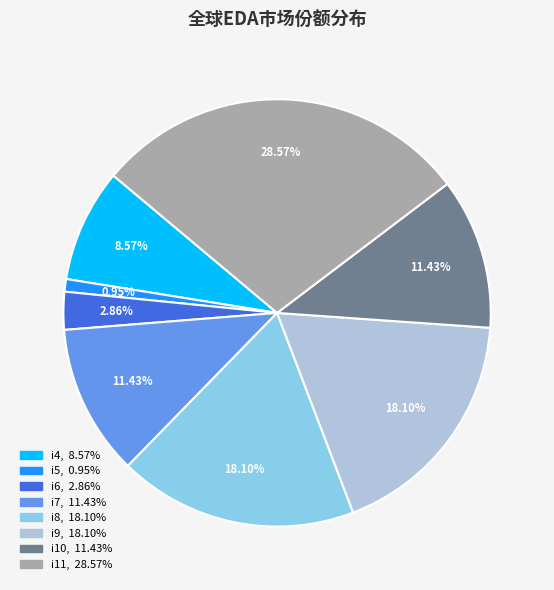

Which has a higher value, i11 or i8?

i11